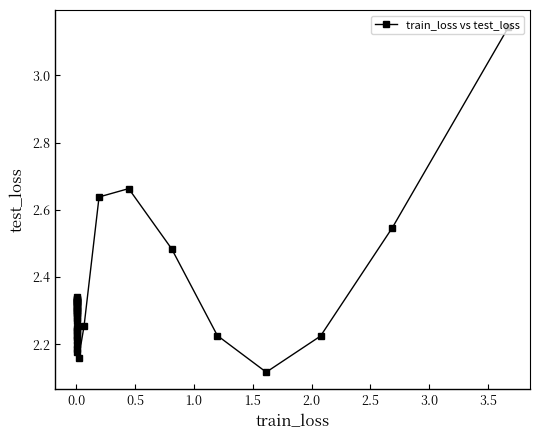

True or false: the data has more than 2 interior local peaks.

True